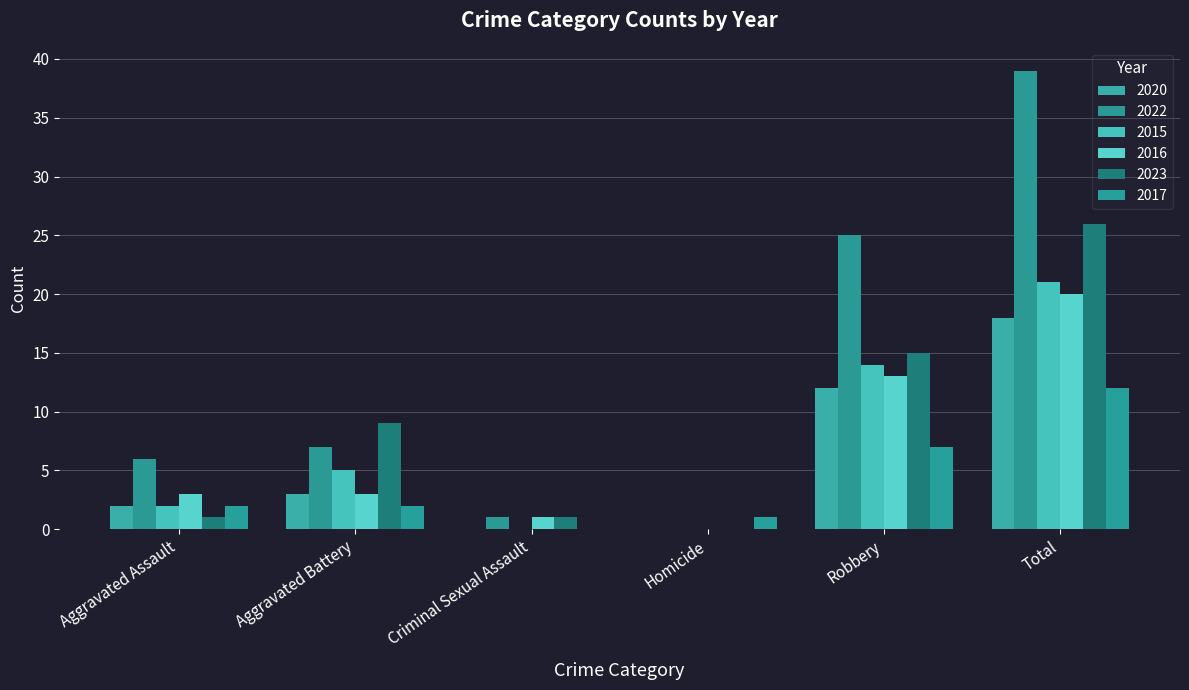

At how many categories does at least one series exceed 34?

1